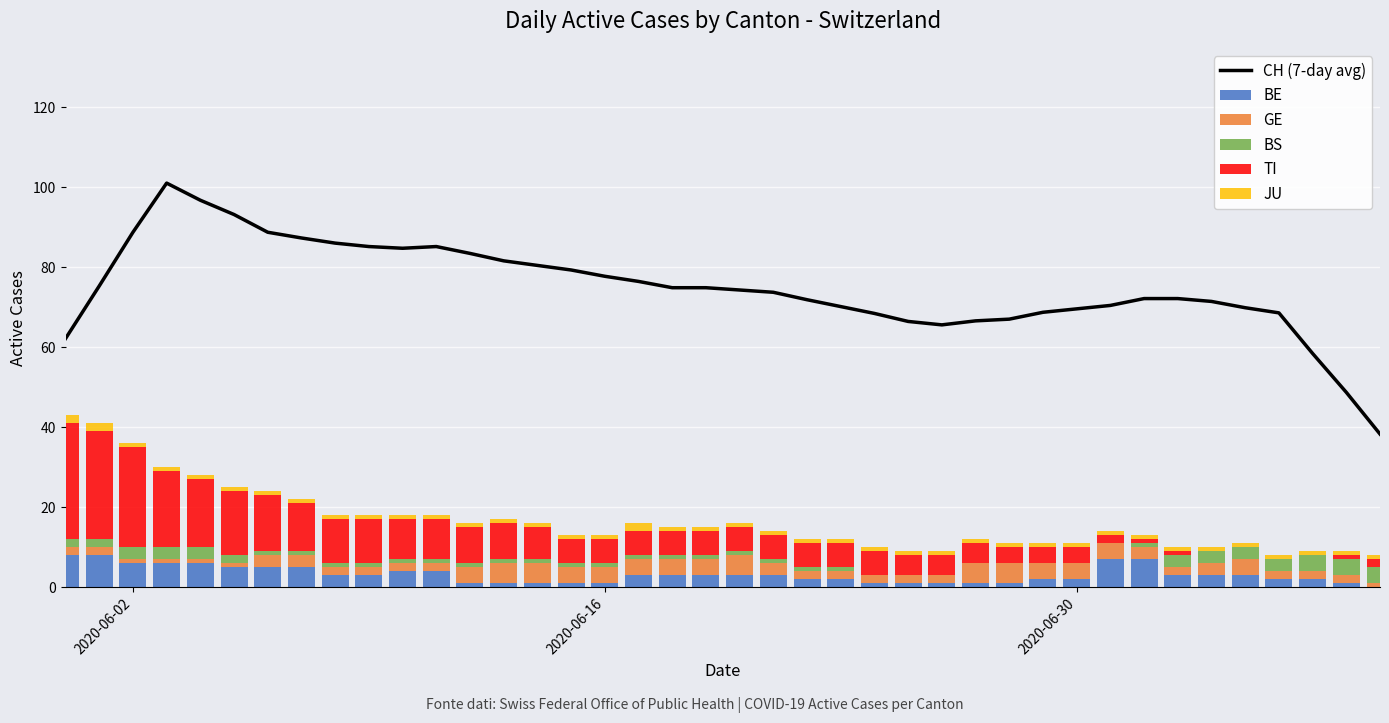

What are all the series names shown in the legend?

CH (7-day avg), BE, GE, BS, TI, JU